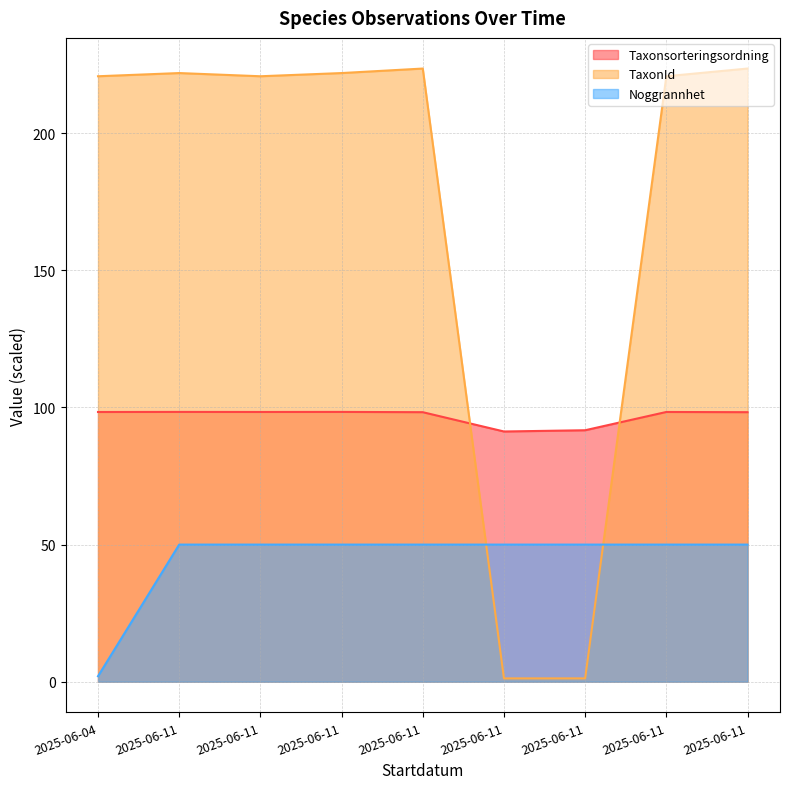

What is the sum of the Taxonsorteringsordning values at 2025-06-11 and 2025-06-04?

196.6